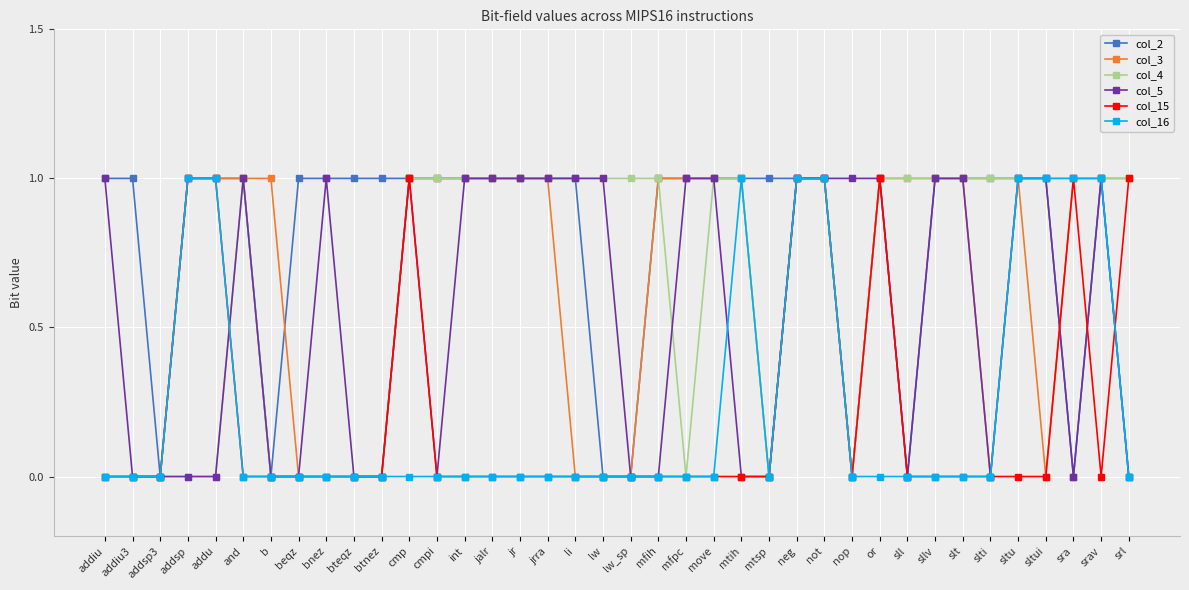

Is it true that col_15 equals 1 at jrra?

False